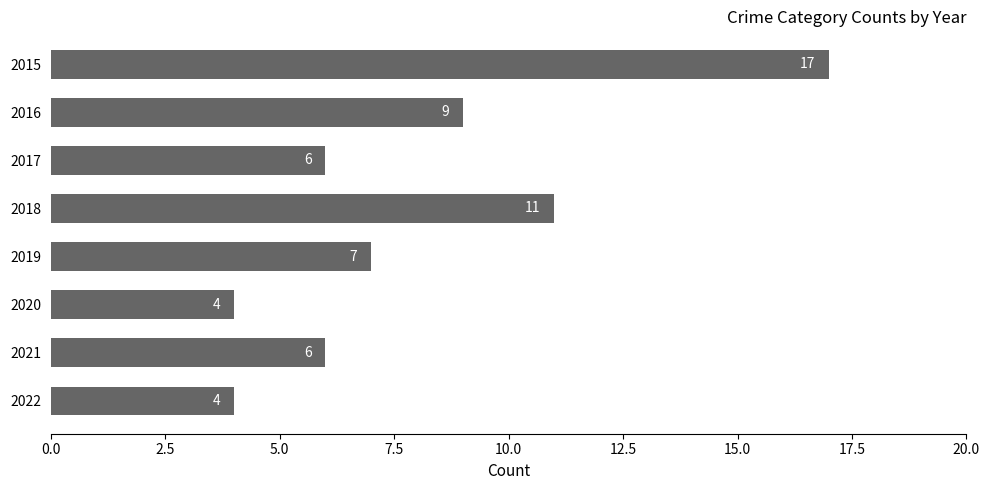

How many data points does each series have?

8